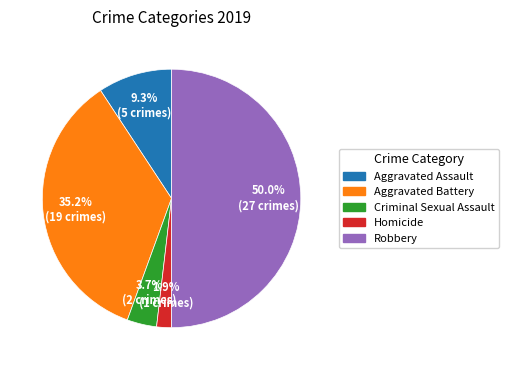

Is Aggravated Battery the majority of the pie?

No